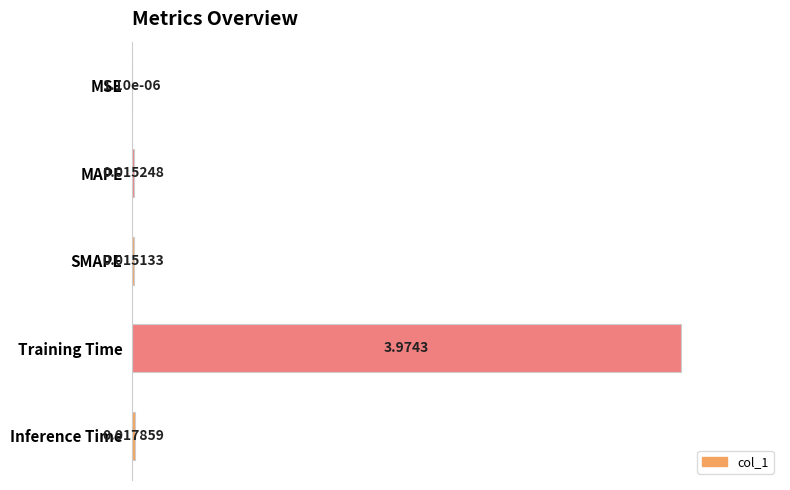

Between Inference Time and MSE, which is larger?

Inference Time